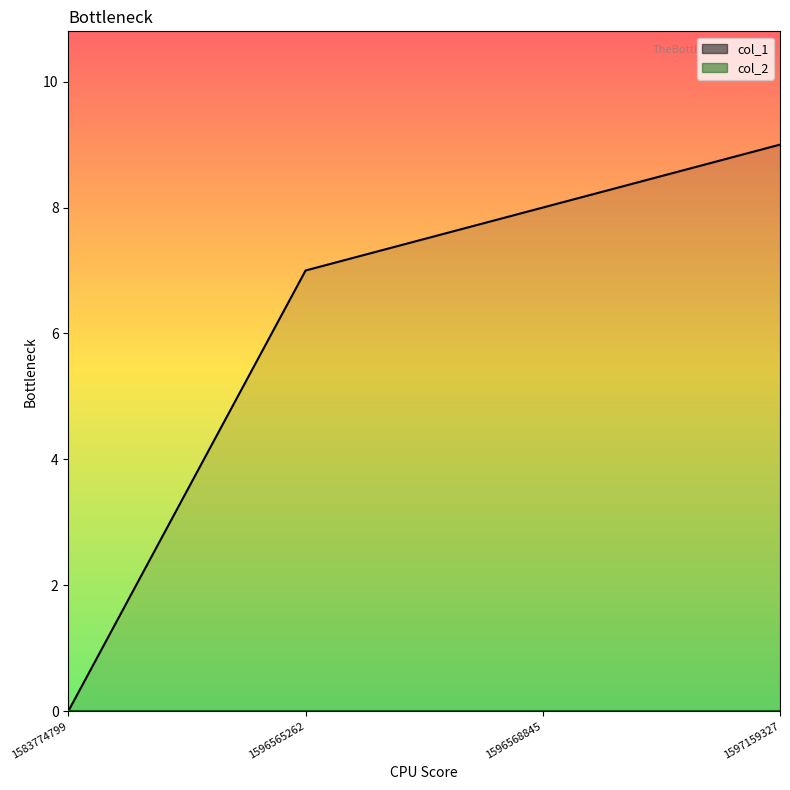

How many positive values are there?

3